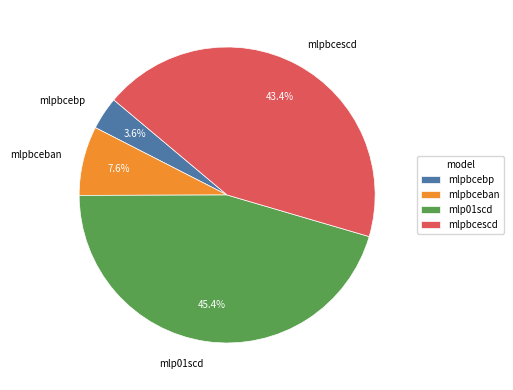

True or false: mlpbcebp accounts for 4% of the total.

True